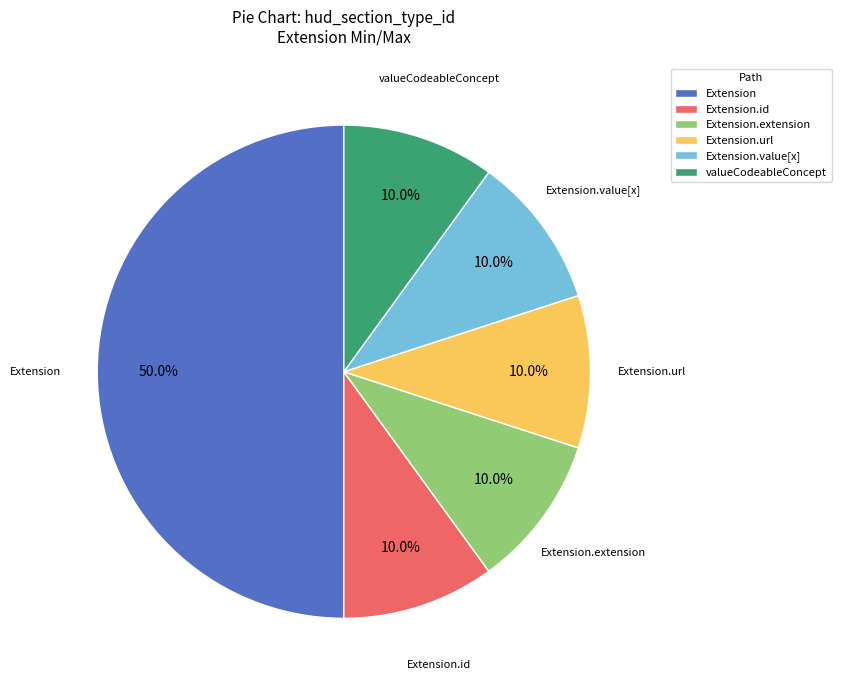

What is the largest slice in the pie chart?

Extension